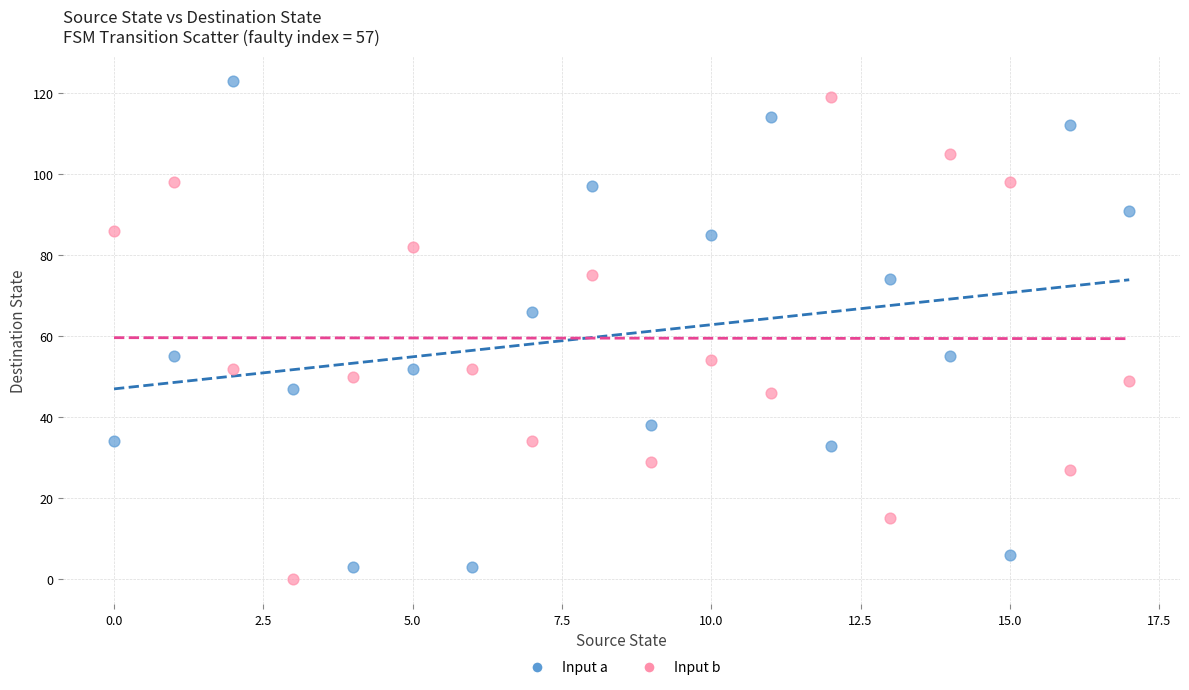

Across all data points, what is the range of Y values (max minus min)?

123